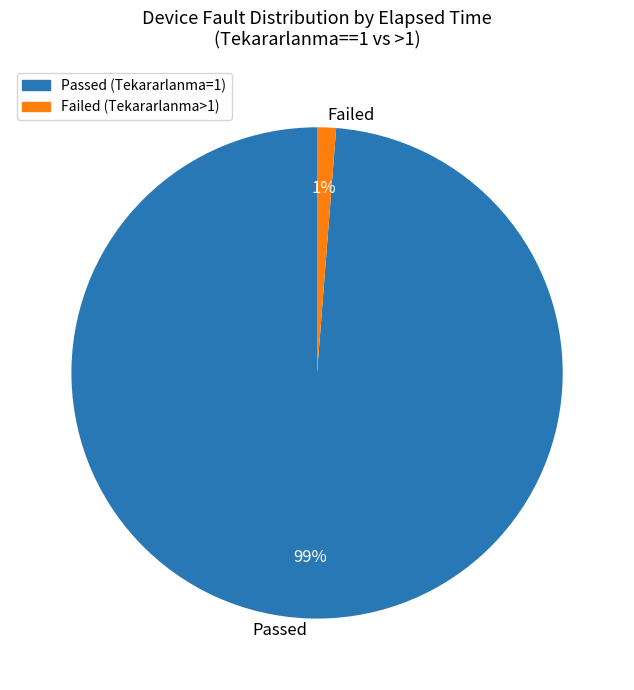

Does any single category account for the majority?

Yes